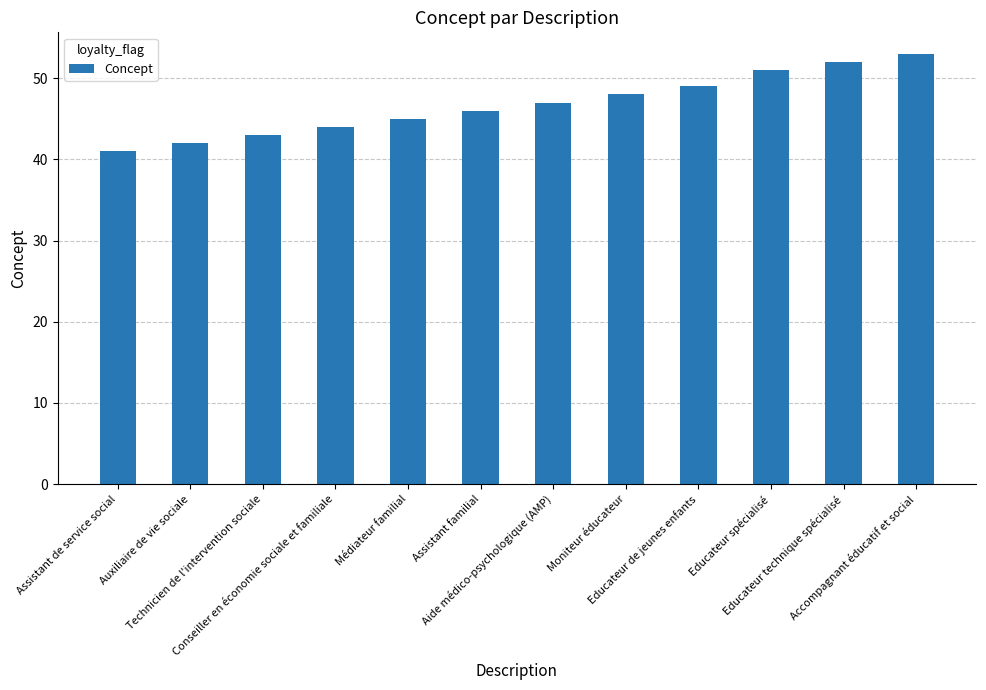

What is the minimum value shown in the chart?

41